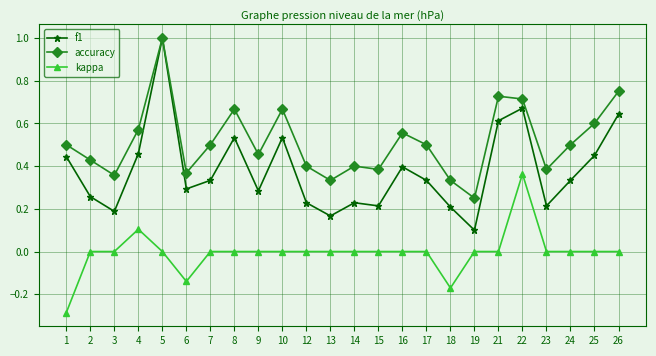

Rank the series at 16 from lowest to highest value.

kappa, f1, accuracy